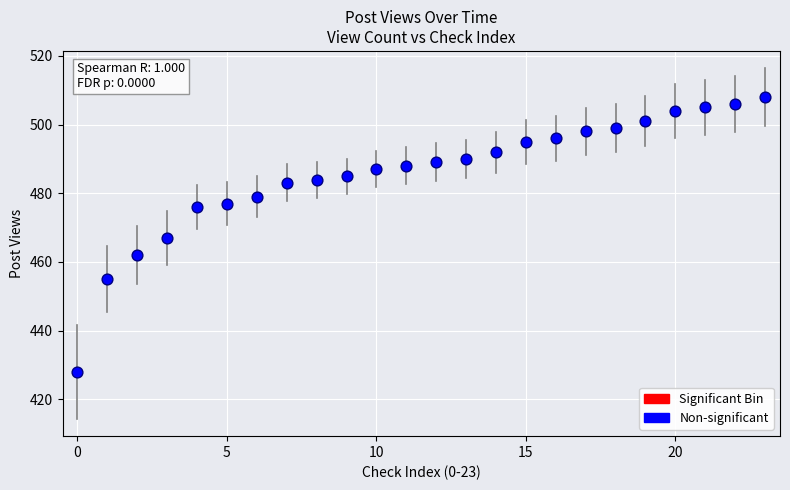

What is the range of Y values (max minus min)?

80